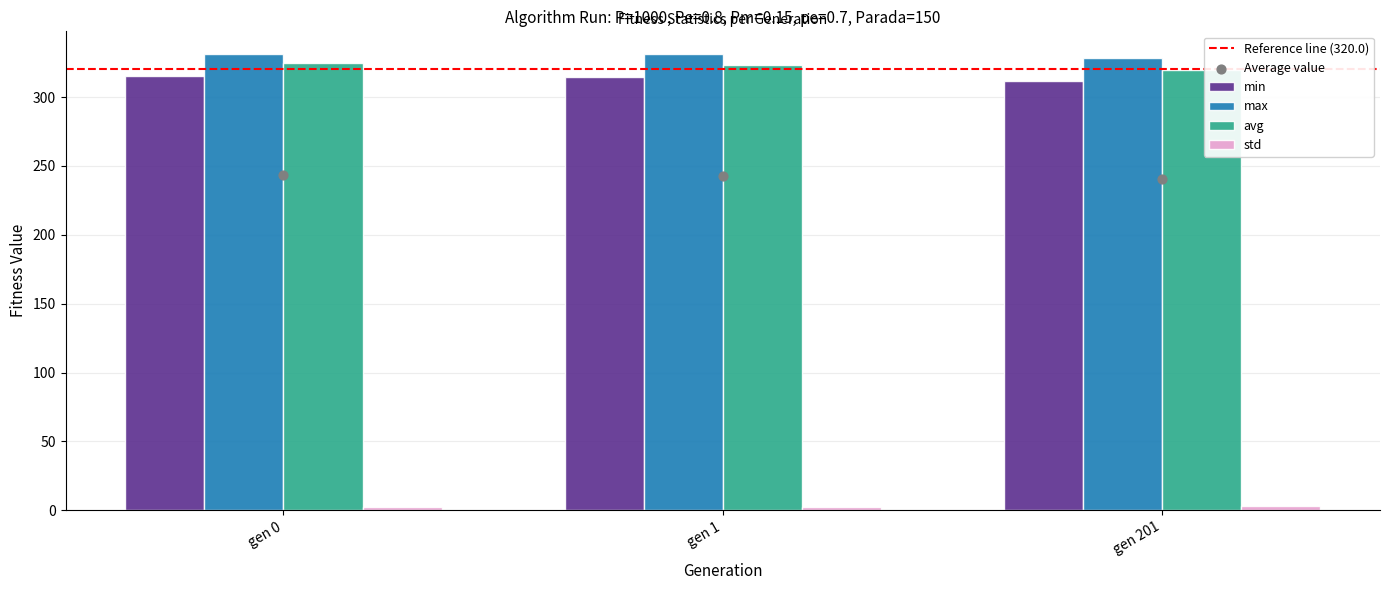

Which series reaches the minimum Y coordinate?

std